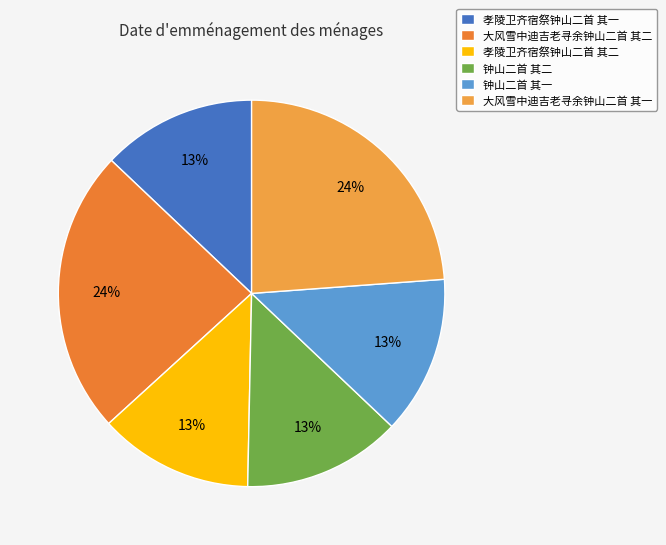

To the nearest percent, what is the average slice percentage?

17%